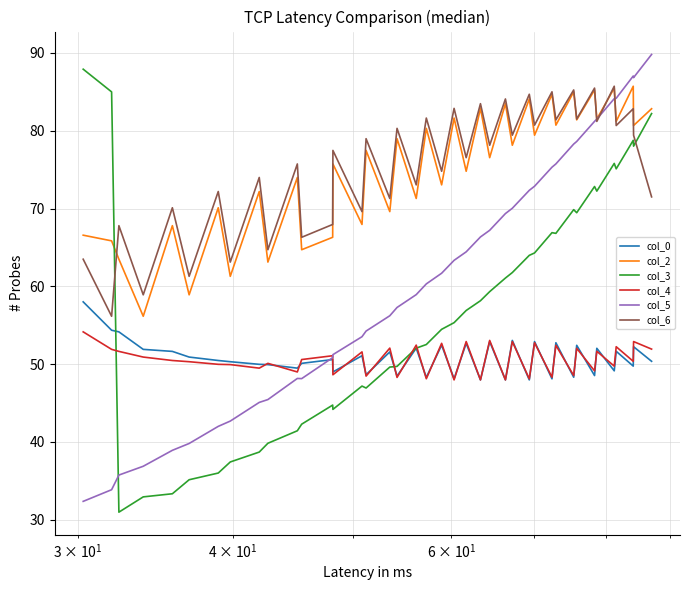

True or false: col_0 and col_2 intersect in this chart.

False